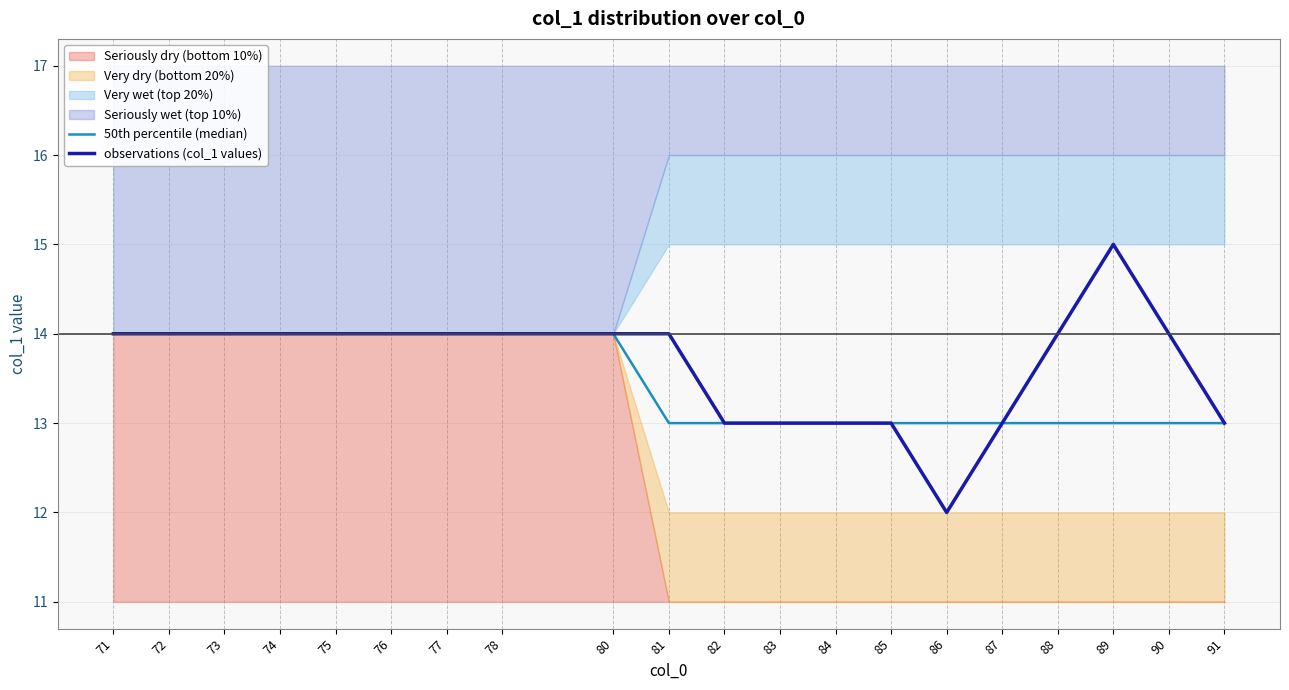

Read the observations (col_1 values) value at 86.

12